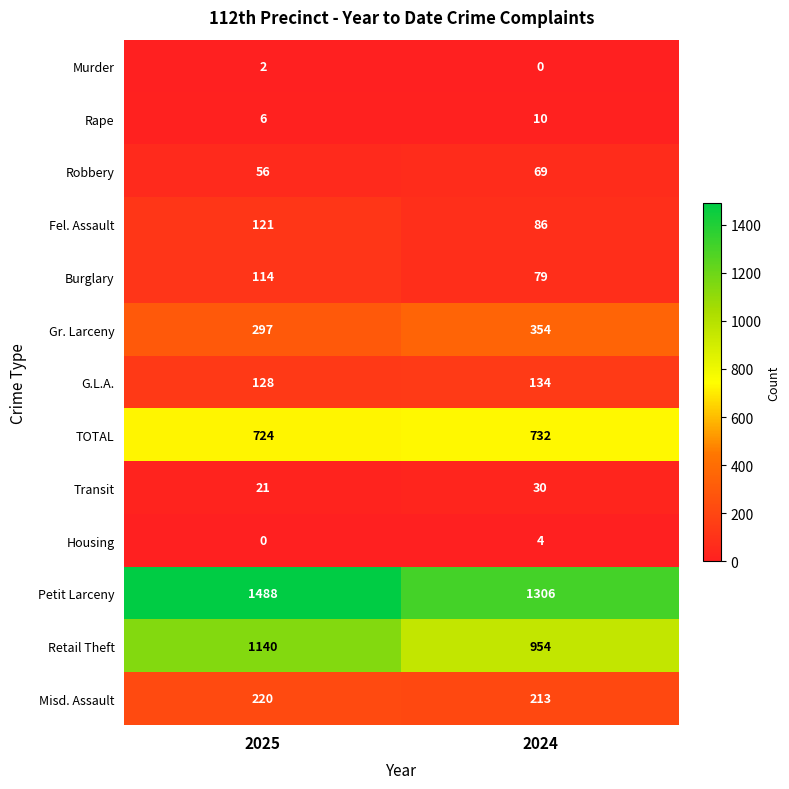

Which series has the largest range (max minus min)?

Retail Theft